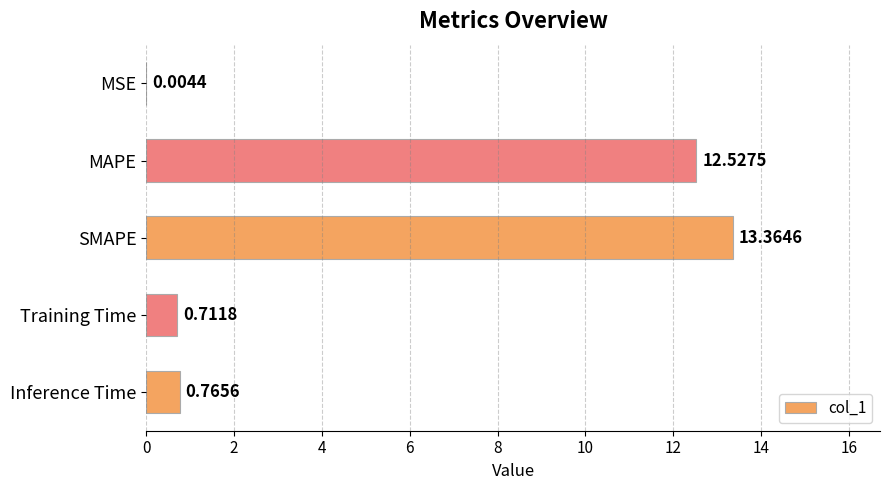

Where is the data nearest to the value 6?

Inference Time